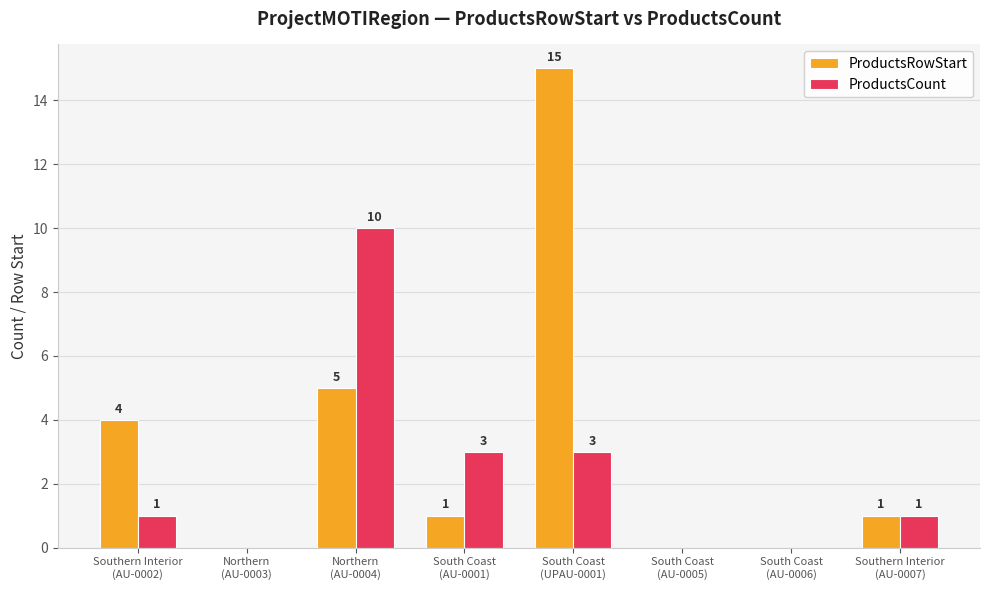

What is the highest value of the ProductsCount series?

10